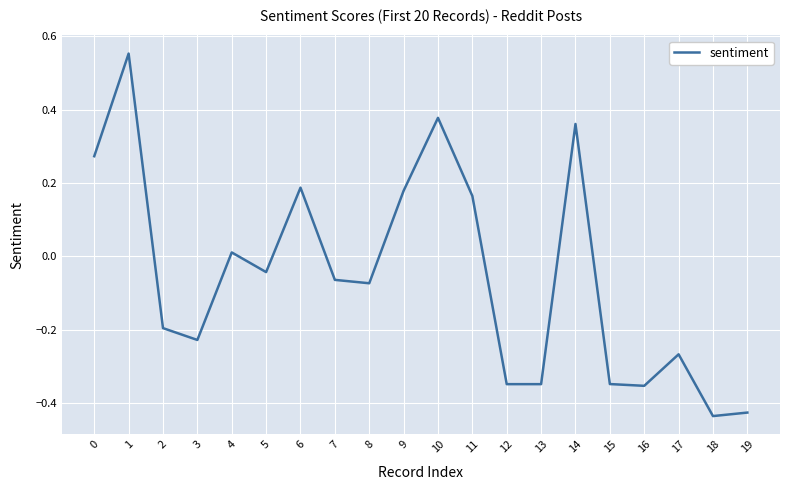

Between 4 and 13, which is larger?

4